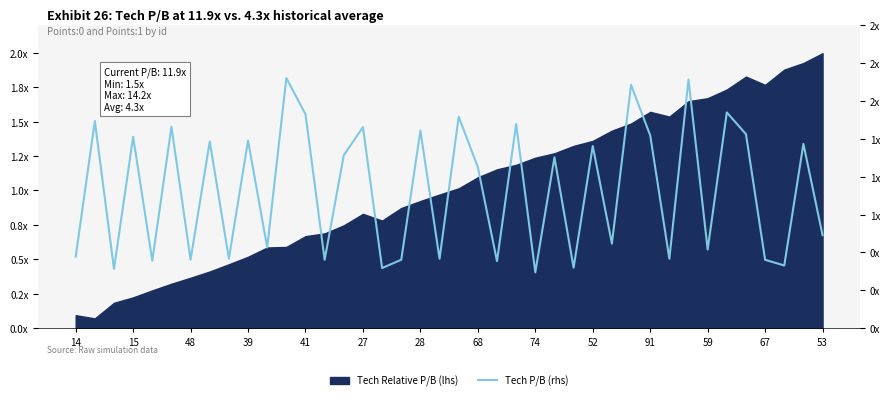

How many data points does each series have?

40